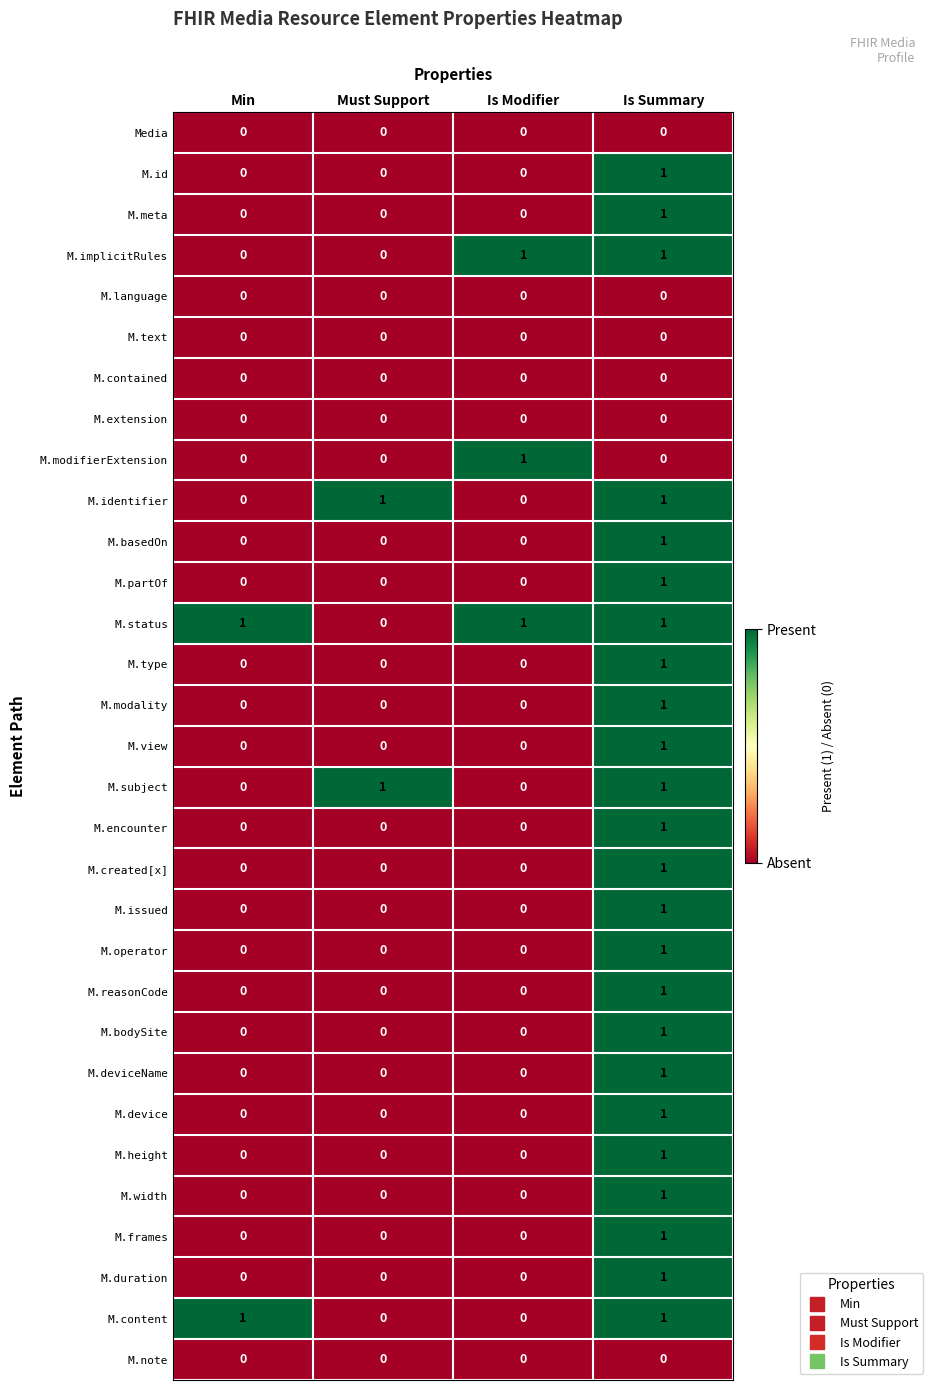

At how many categories does at least one series exceed 0?

4